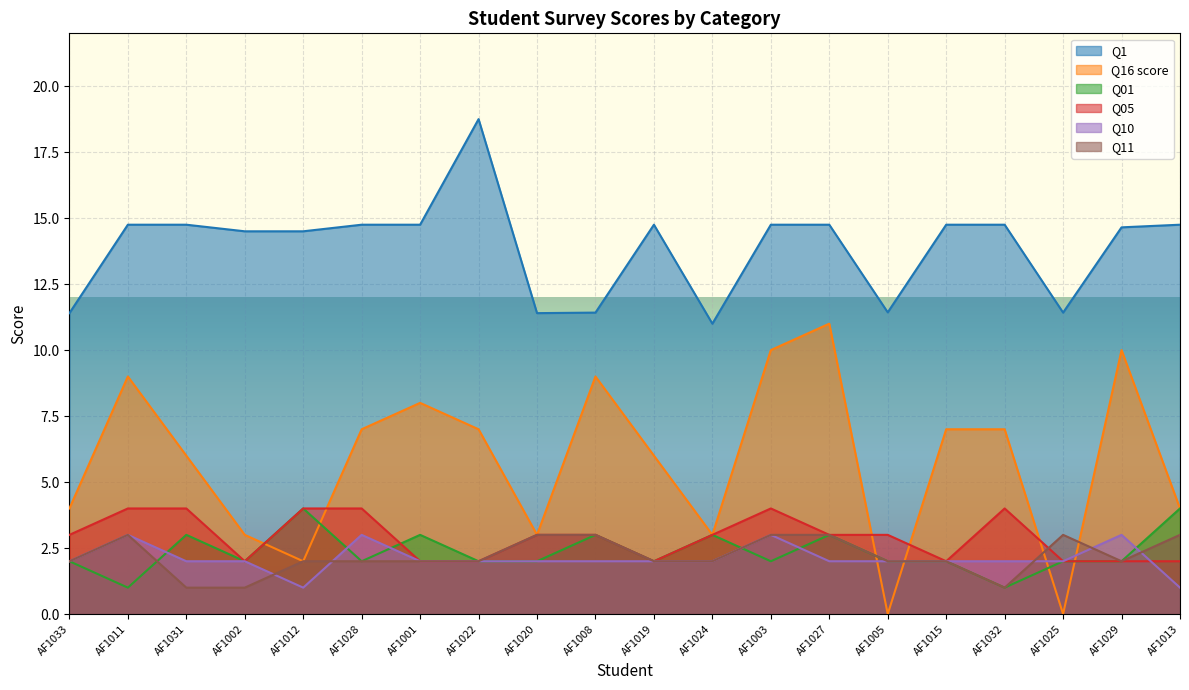

True or false: Q10 and Q16 score cross at least once.

True